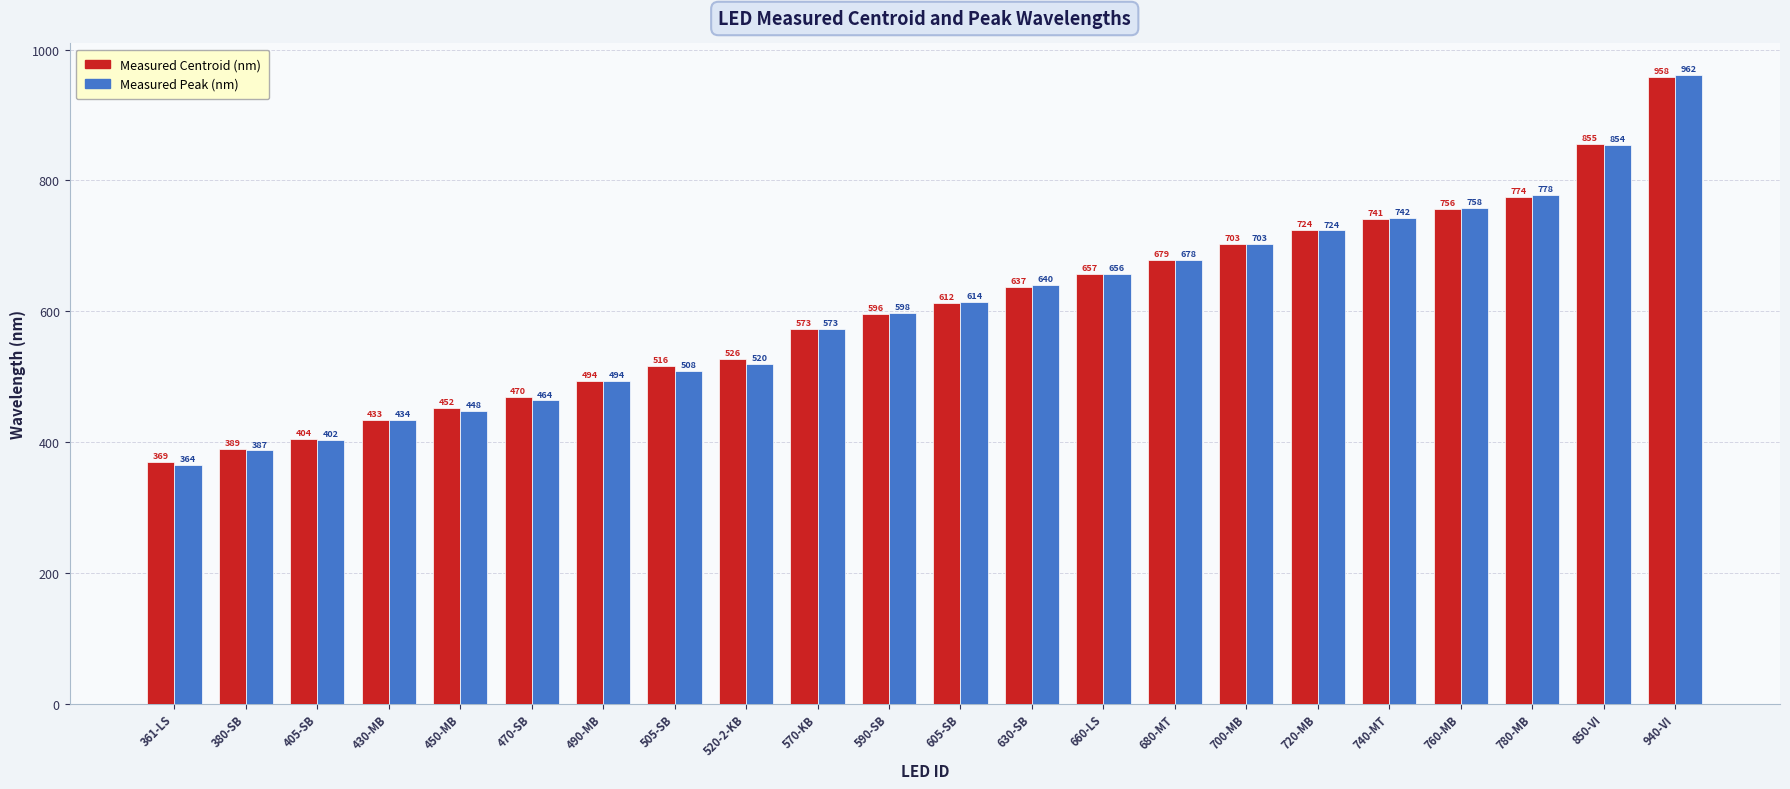

Rank the series by their maximum value, from lowest to highest.

Measured Centroid (nm), Measured Peak (nm)